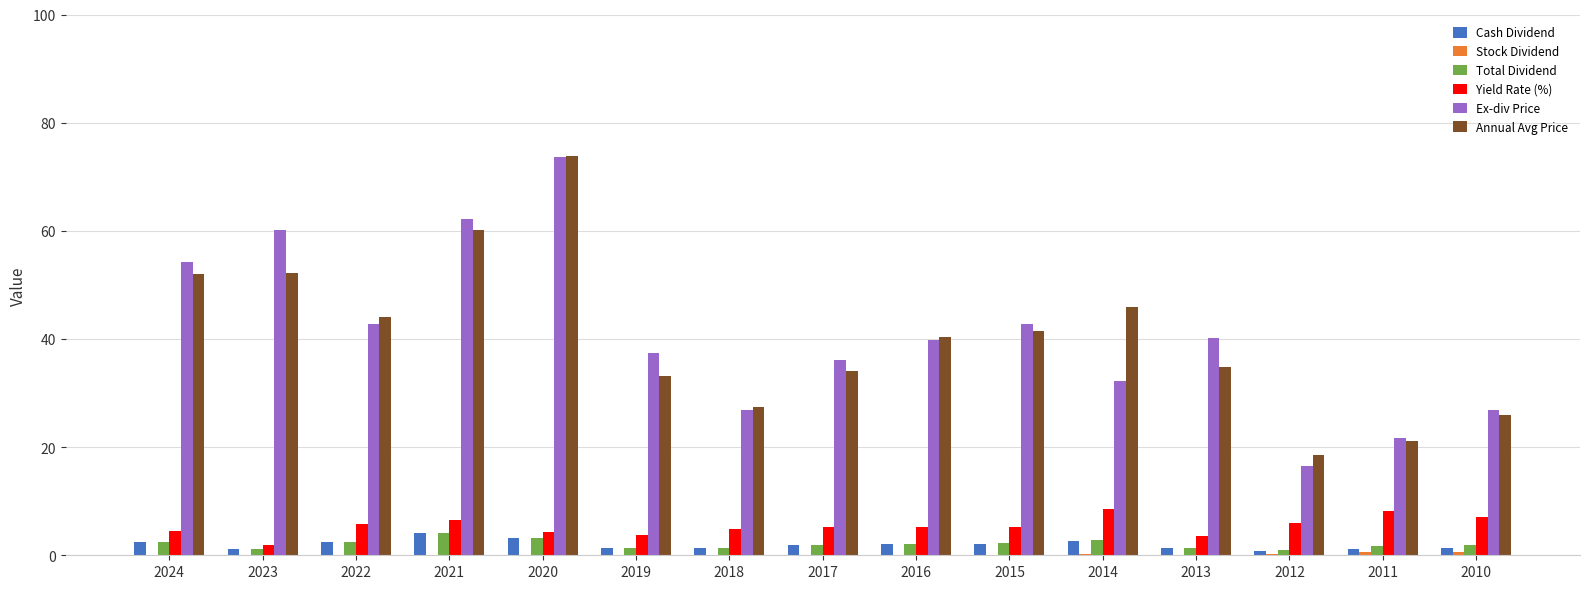

Between 2017 and 2012, which series saw the biggest shift?

Ex-div Price